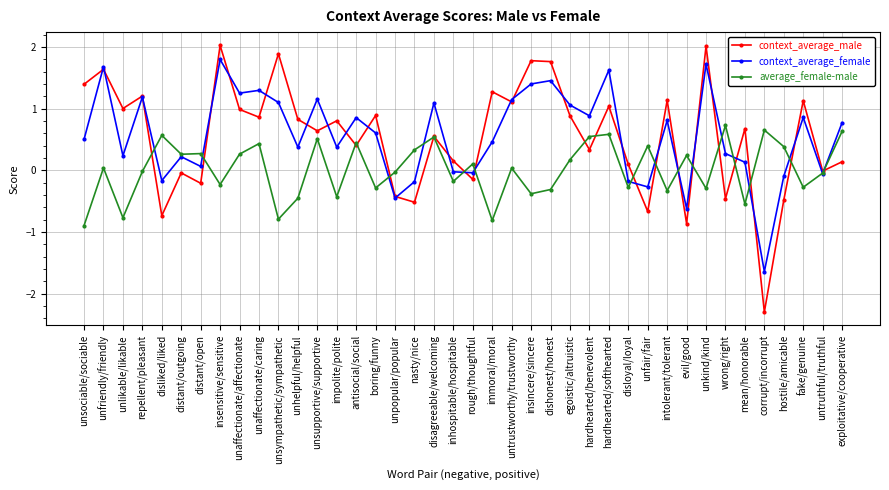

Rank the series by their maximum value, from lowest to highest.

average_female-male, context_average_female, context_average_male